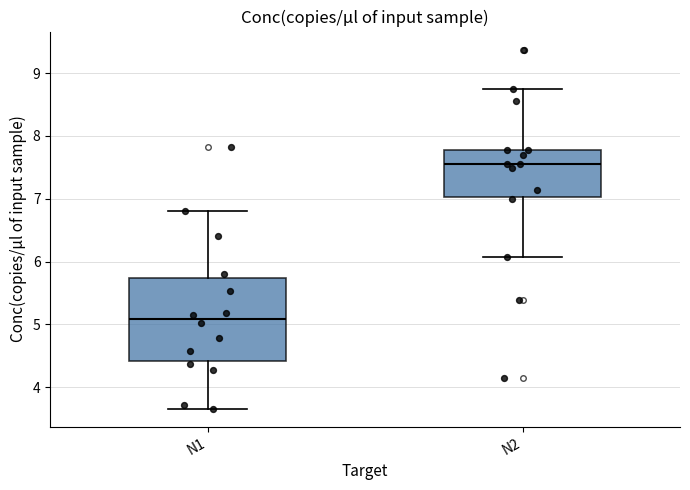

Comparing the boxes themselves (not the whiskers), which one is the tallest?

N1